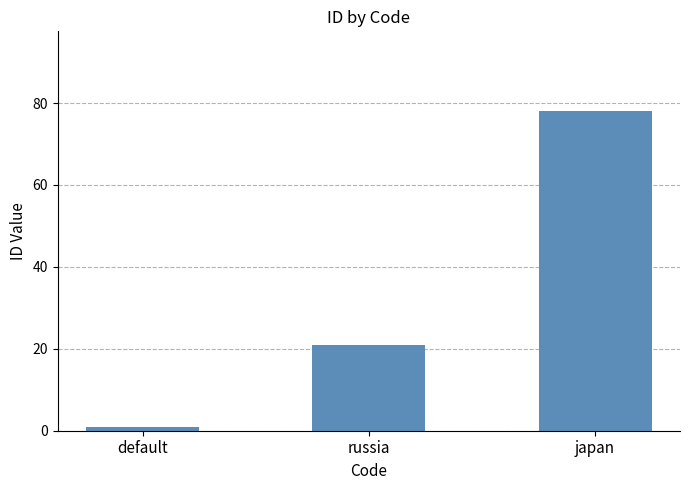

What is the average value?

33